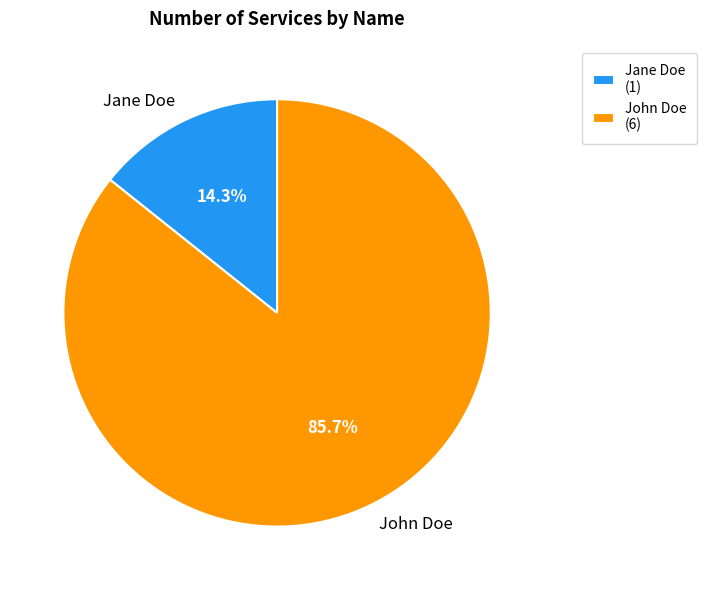

Is there a majority slice in this chart?

Yes